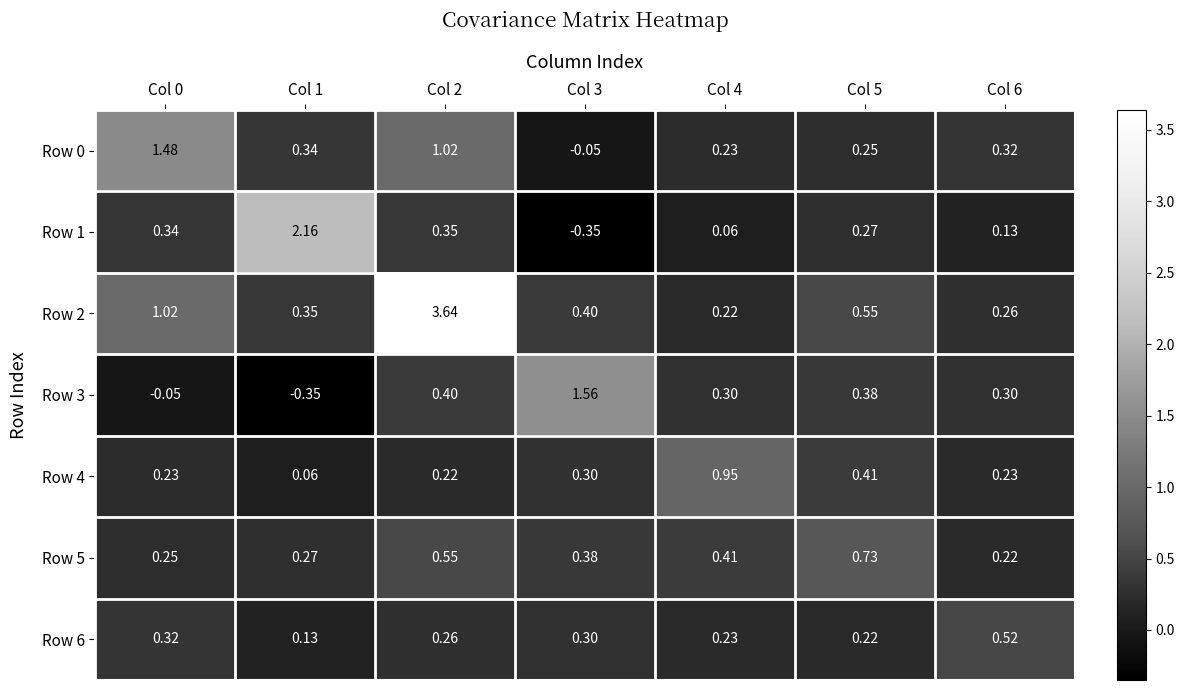

Which series has the largest total across all categories?

Row 2